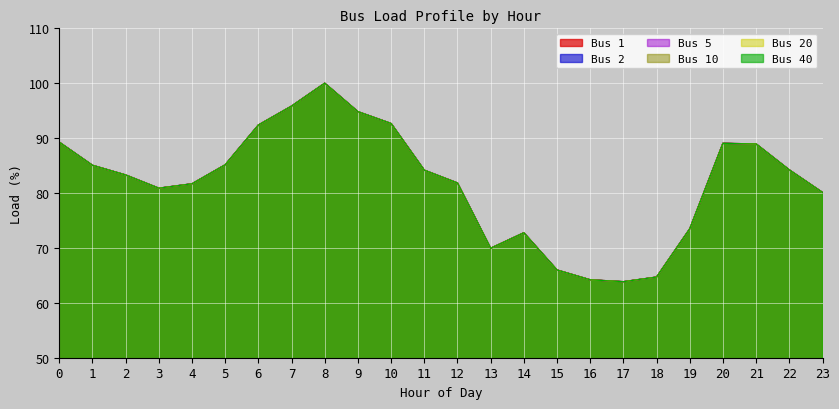

What is the difference between the second highest and minimum values in the Bus 20 series?

32.0